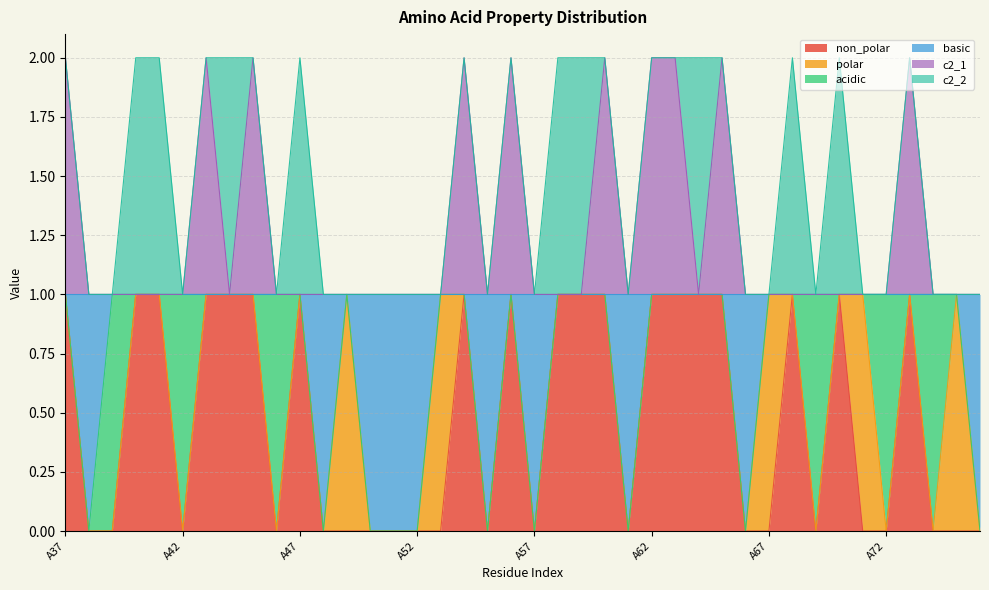

Where is basic nearest to the value 0?

A38